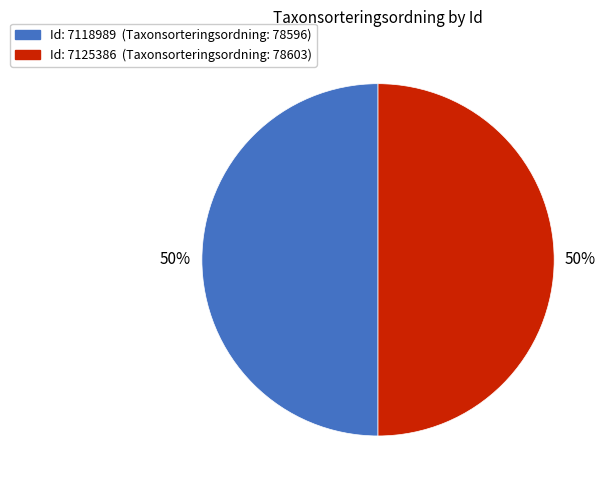

To the nearest percent, what is the average slice percentage?

50%